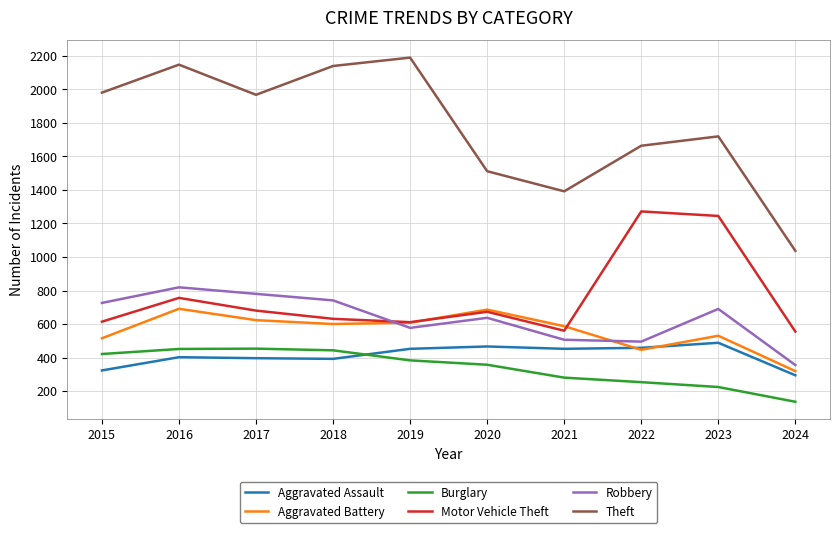

What is the average value of the Aggravated Assault series?

412